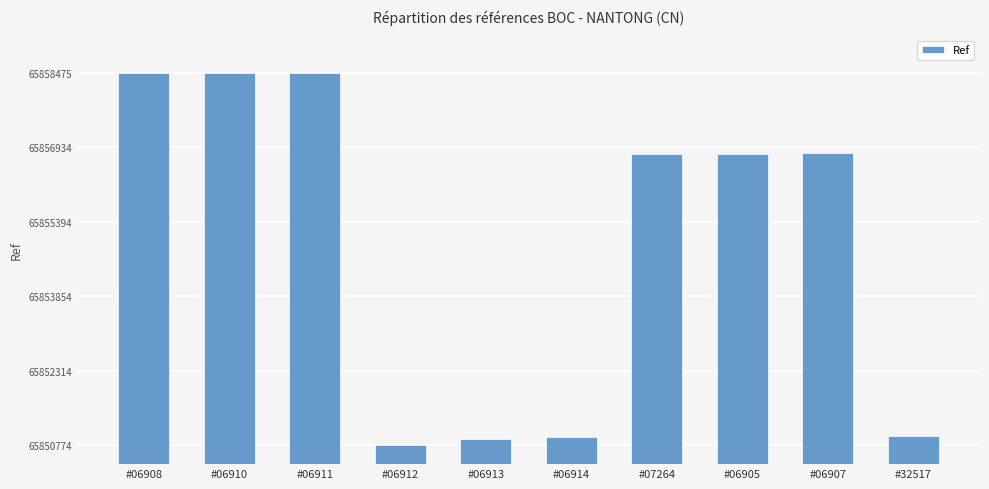

Is it true that the value at #06905 is 38197388?

False